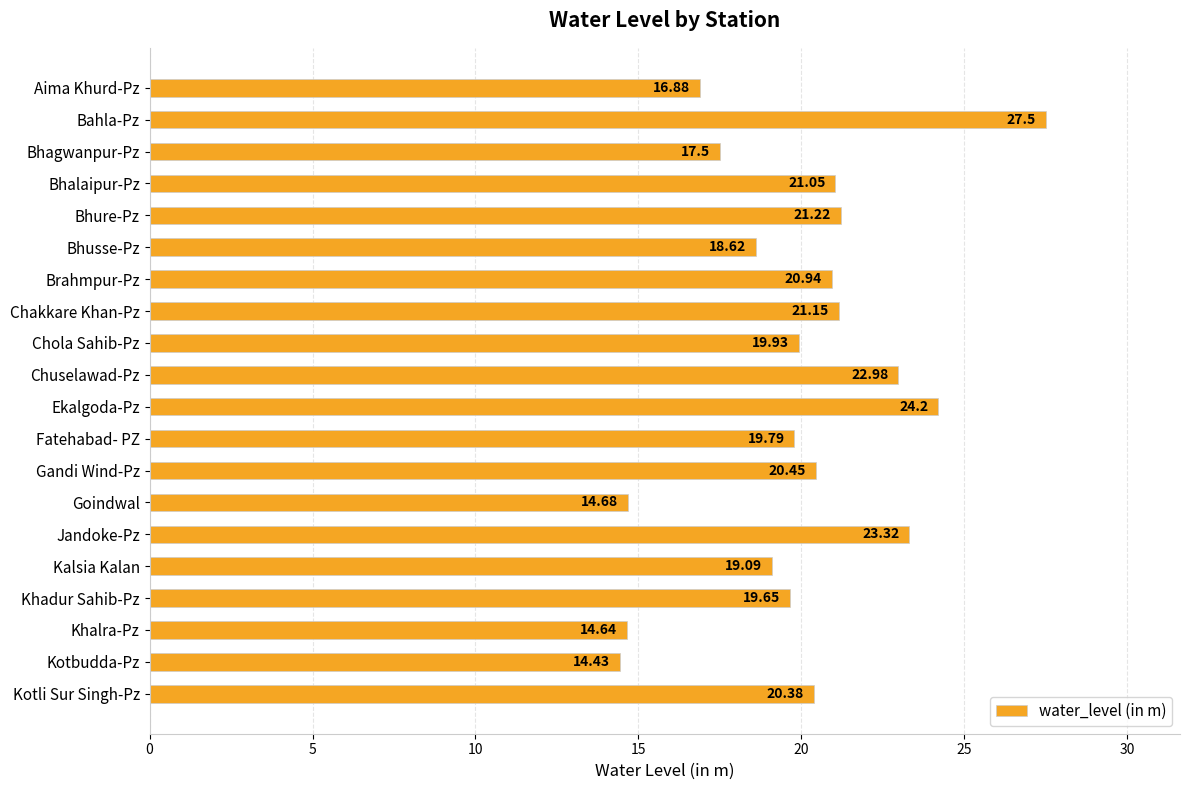

How many values are below 20?

10